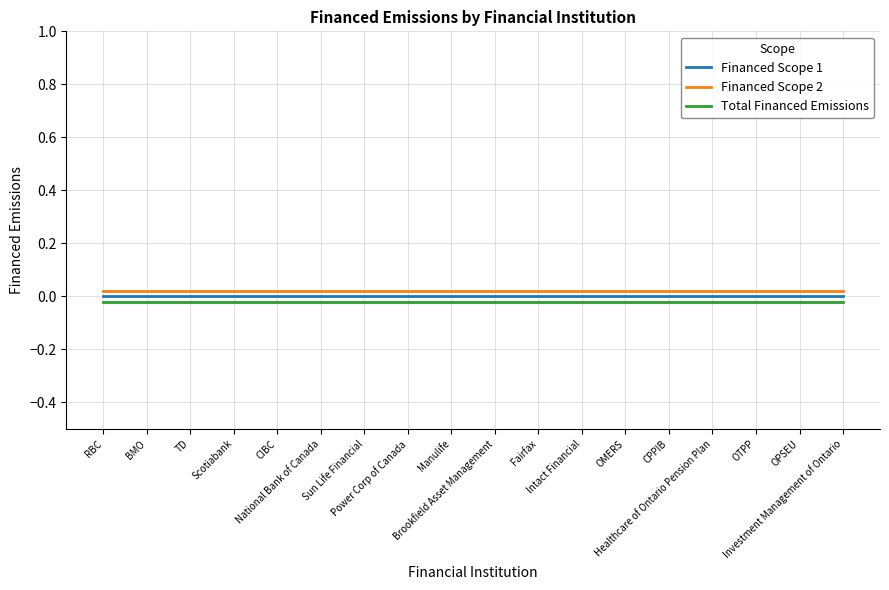

True or false: Financed Scope 2 and Total Financed Emissions cross at least once.

False